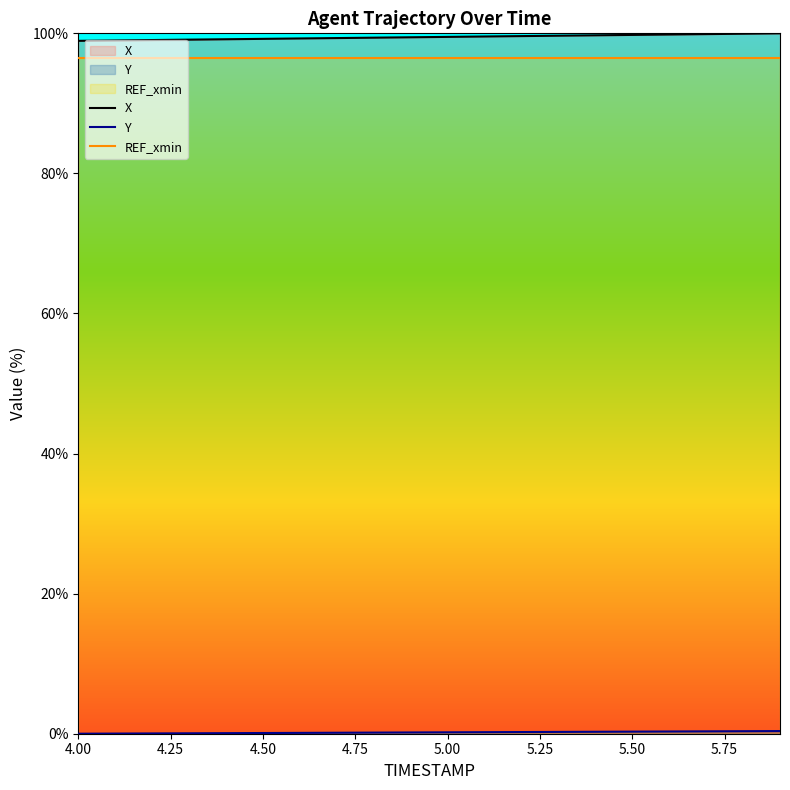

What is the maximum value shown in the chart?

100.0